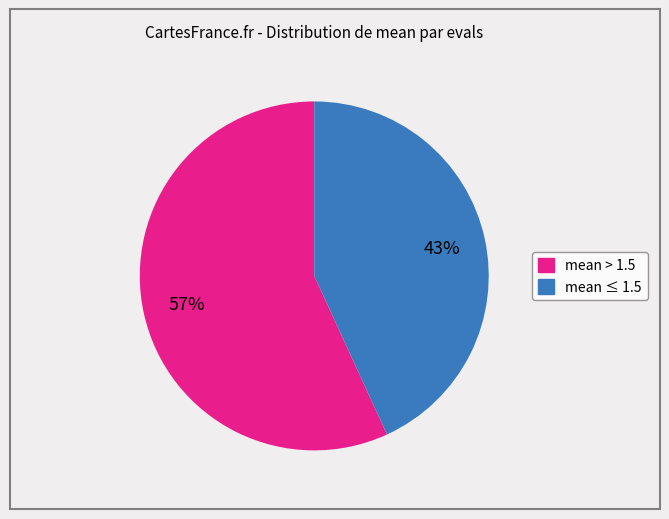

To the nearest percent, what is the difference between the largest and smallest slice percentages?

14%